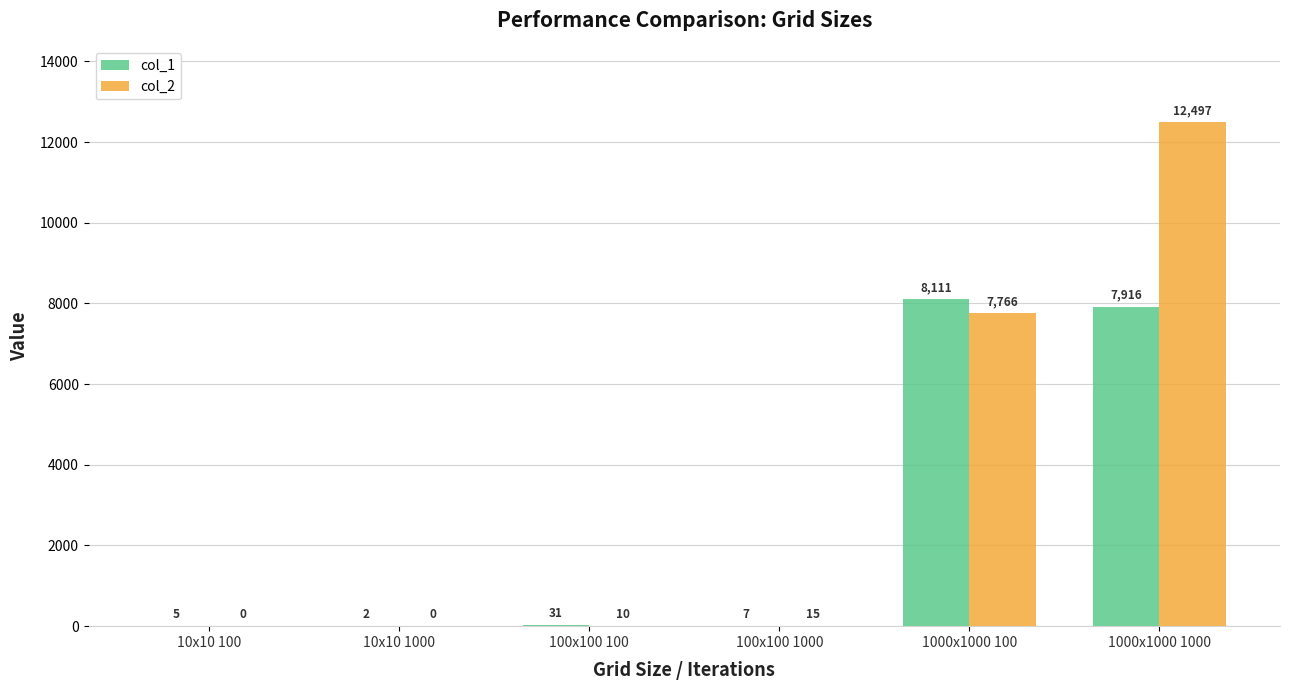

How many distinct data groups are displayed?

2